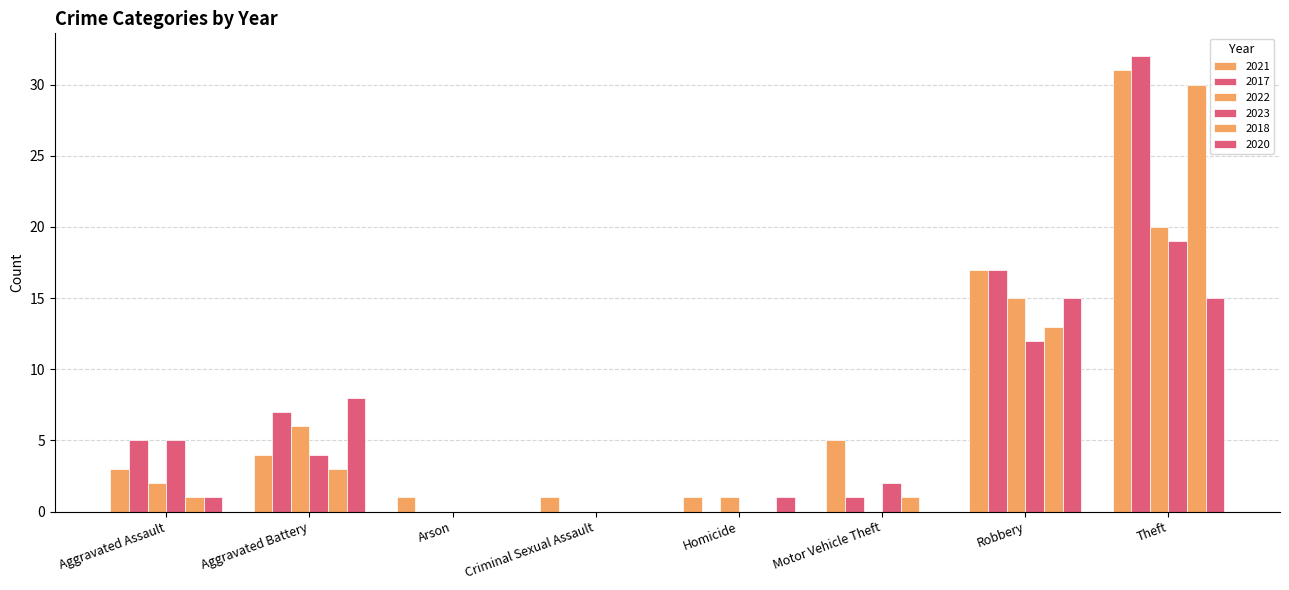

The value of 2018 at Homicide is 17. True or false?

False